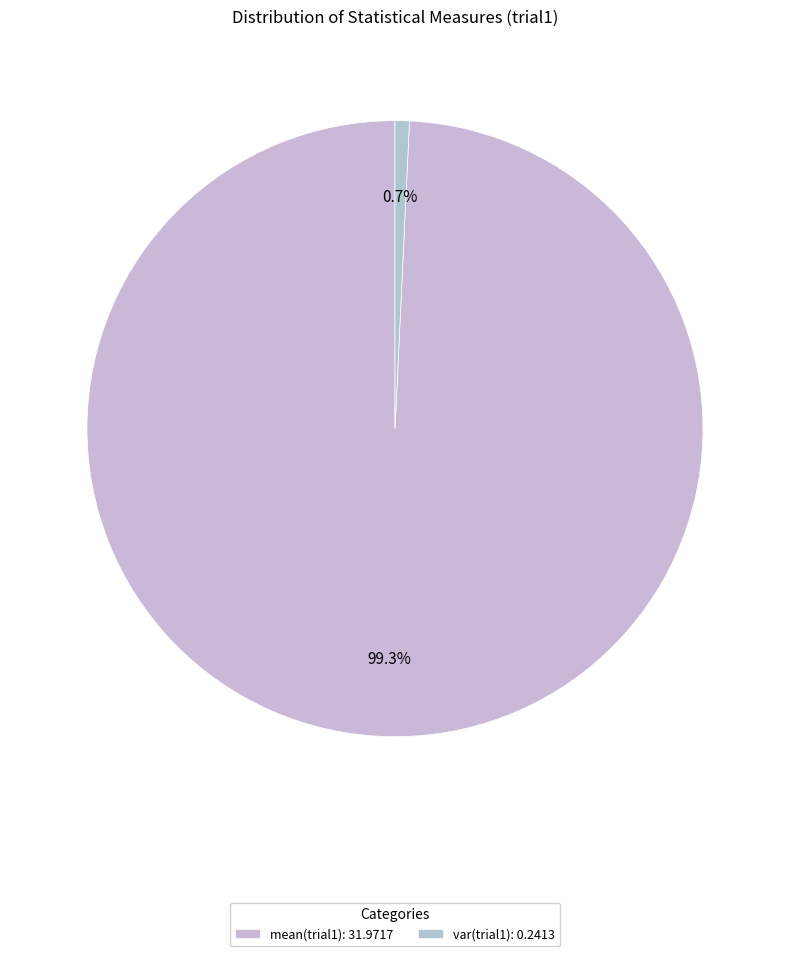

How many slices are in this pie chart?

2